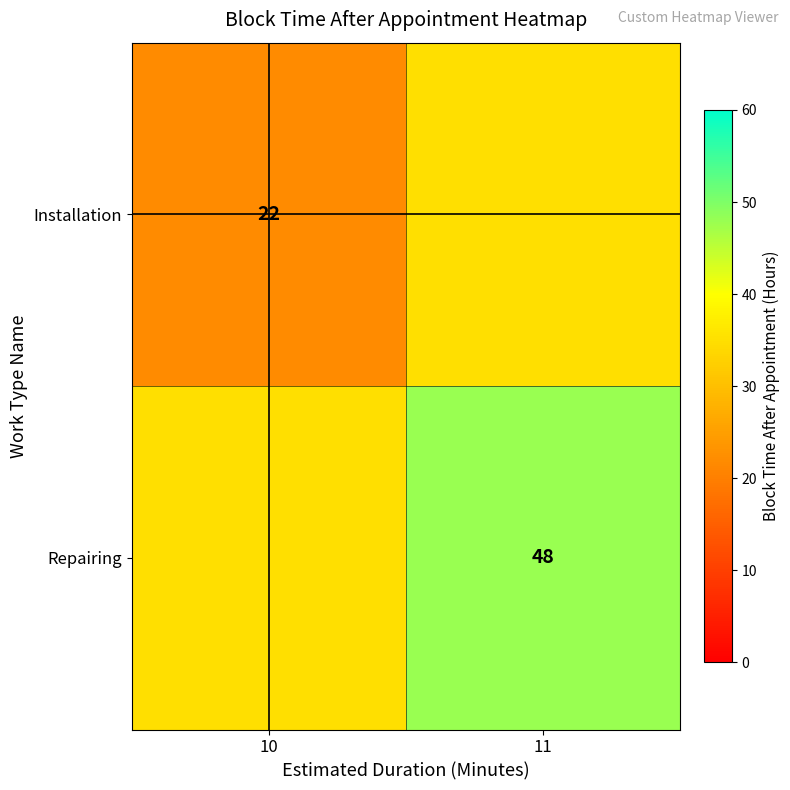

Is it true that Repairing equals 71 at 11?

False